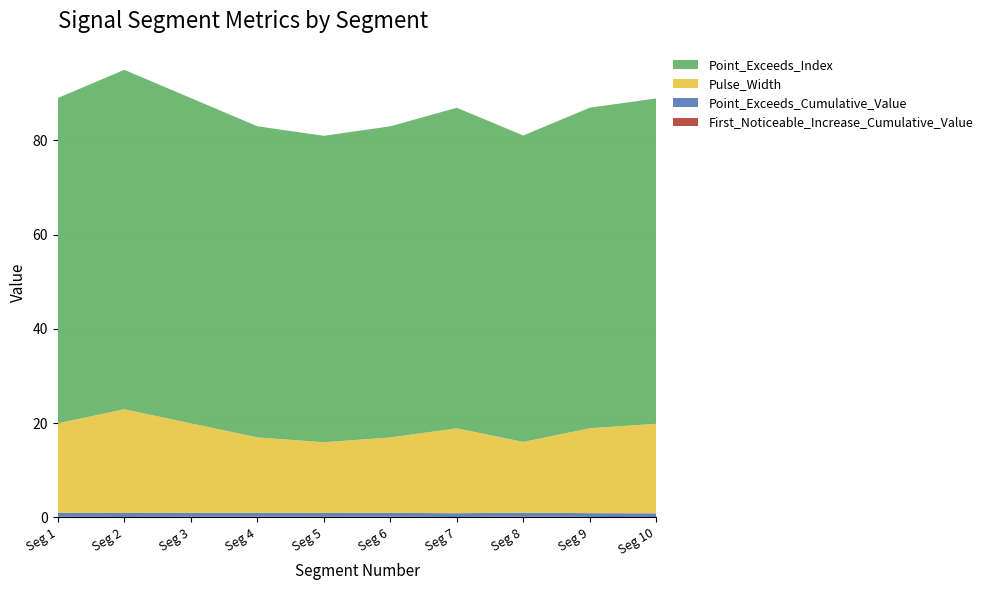

Reading right to left, extract all data points from this chart.

First_Noticeable_Increase_Cumulative_Value: 10=0.1	9=0.1	8=0.2	7=0.1	6=0.2	5=0.2	4=0.2	3=0.2	2=0.1	1=0.2
Point_Exceeds_Cumulative_Value: 10=0.8	9=0.8	8=0.8	7=0.8	6=0.8	5=0.8	4=0.8	3=0.8	2=0.8	1=0.8
Pulse_Width: 10=19.0	9=18.0	8=15.0	7=18.0	6=16.0	5=15.0	4=16.0	3=19.0	2=22.0	1=19.0
Point_Exceeds_Index: 10=69.0	9=68.0	8=65.0	7=68.0	6=66.0	5=65.0	4=66.0	3=69.0	2=72.0	1=69.0